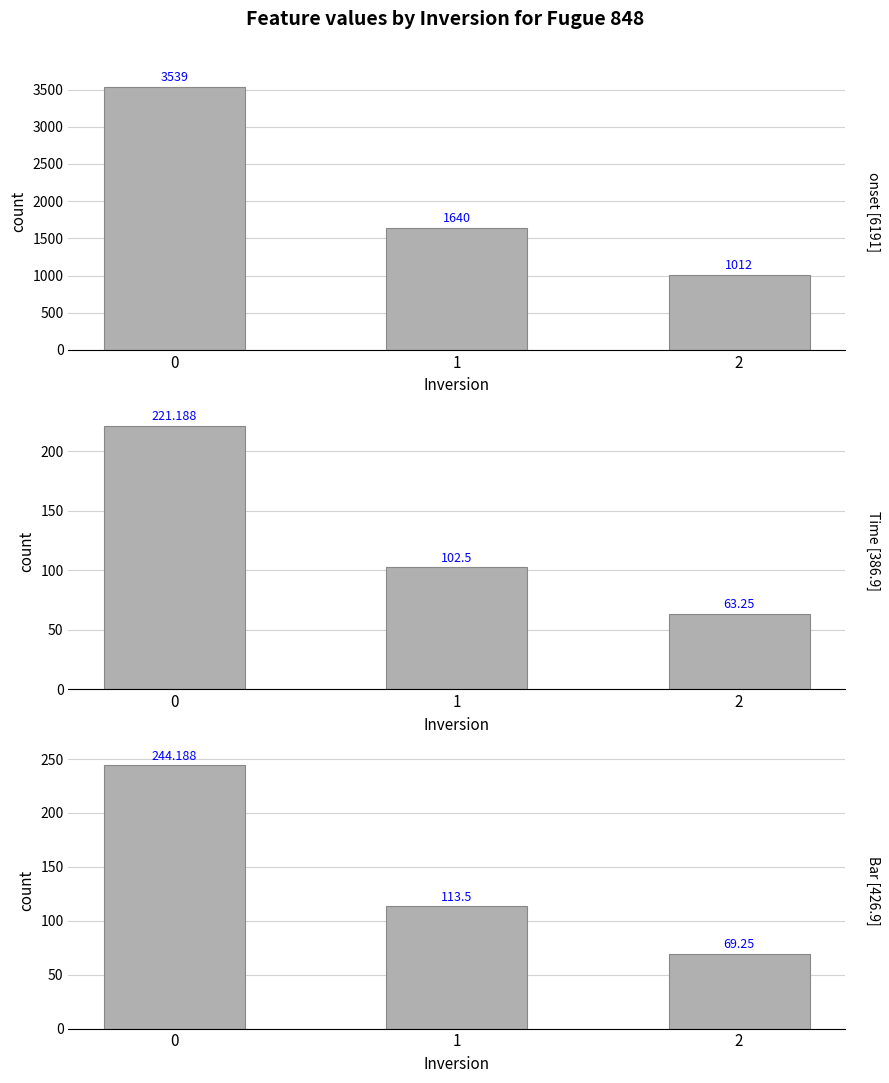

Rank the categories by Bar value from lowest to highest.

2, 1, 0